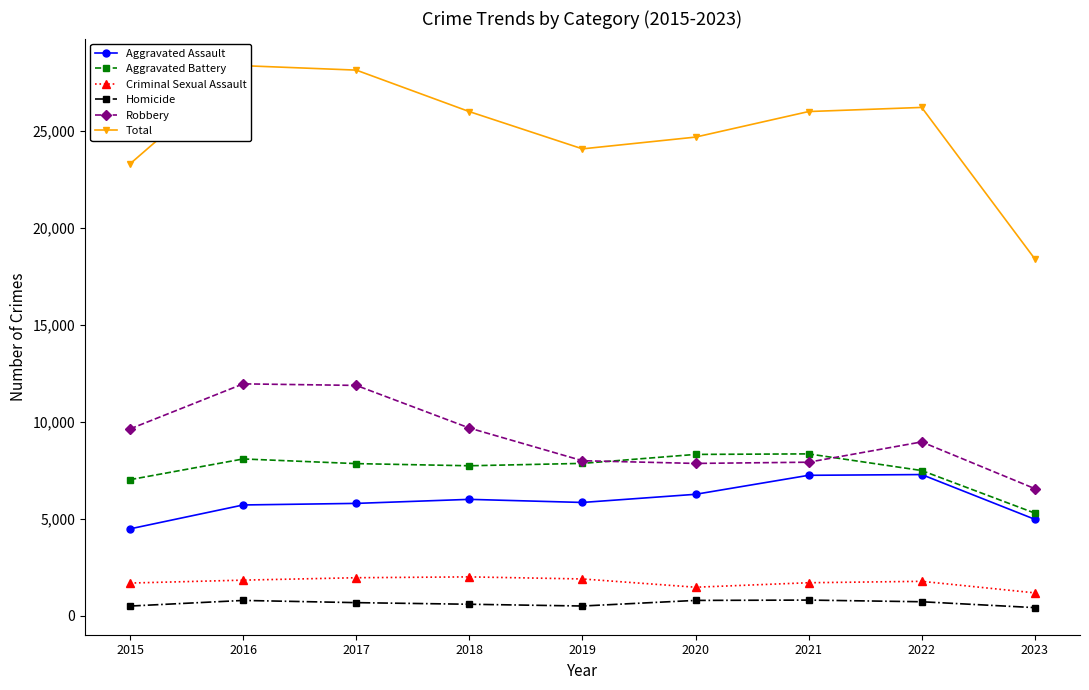

How many lines are shown in the chart?

6